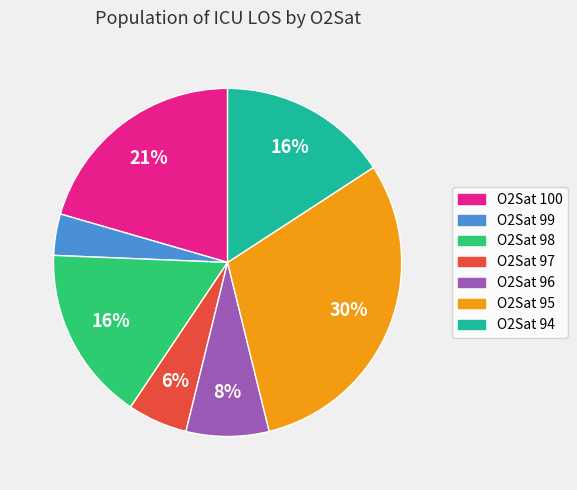

What is the largest slice in the pie chart?

O2Sat 95